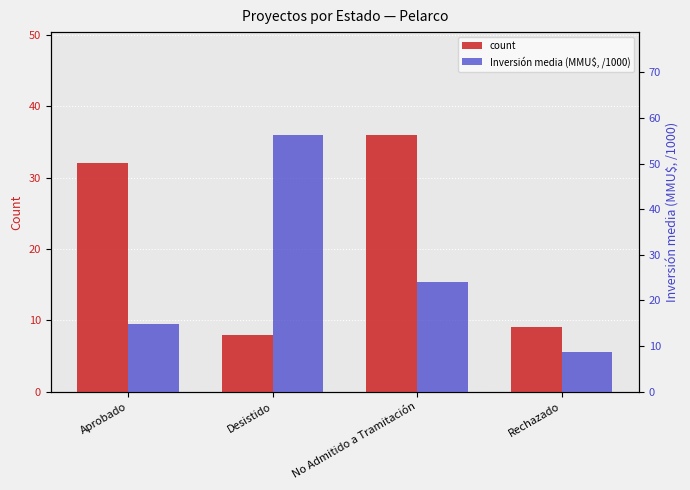

Reading left to right, transcribe all the data shown in this chart.

count: Aprobado=32.0	Desistido=8.0	No Admitido a Tramitación=36.0	Rechazado=9.0
Inversión media (MMU$, /1000): Aprobado=14.8	Desistido=56.3	No Admitido a Tramitación=24.1	Rechazado=8.7